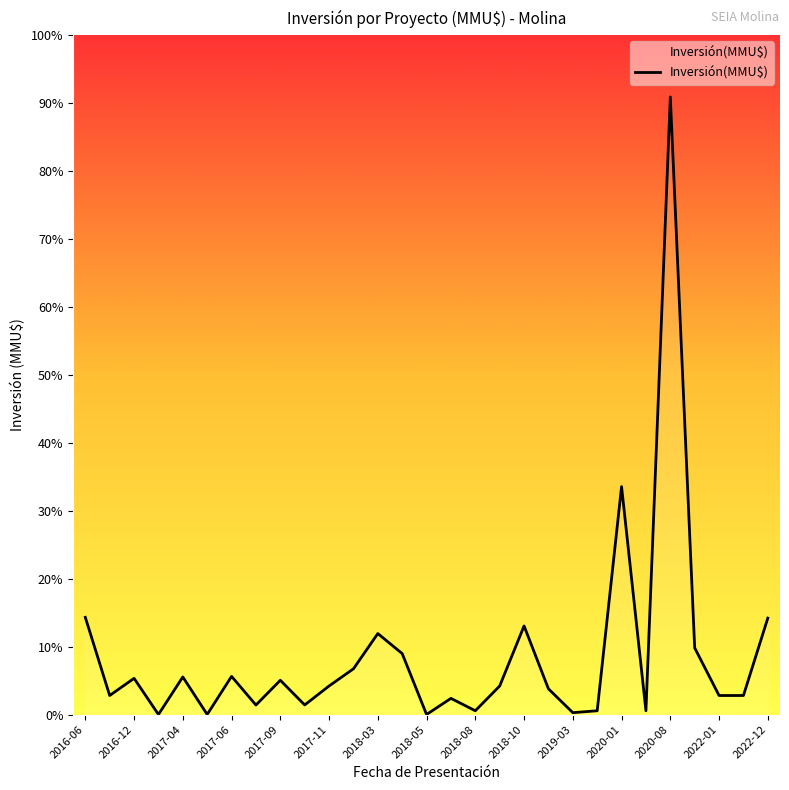

At which category does the data reach its first local peak?

2016-12